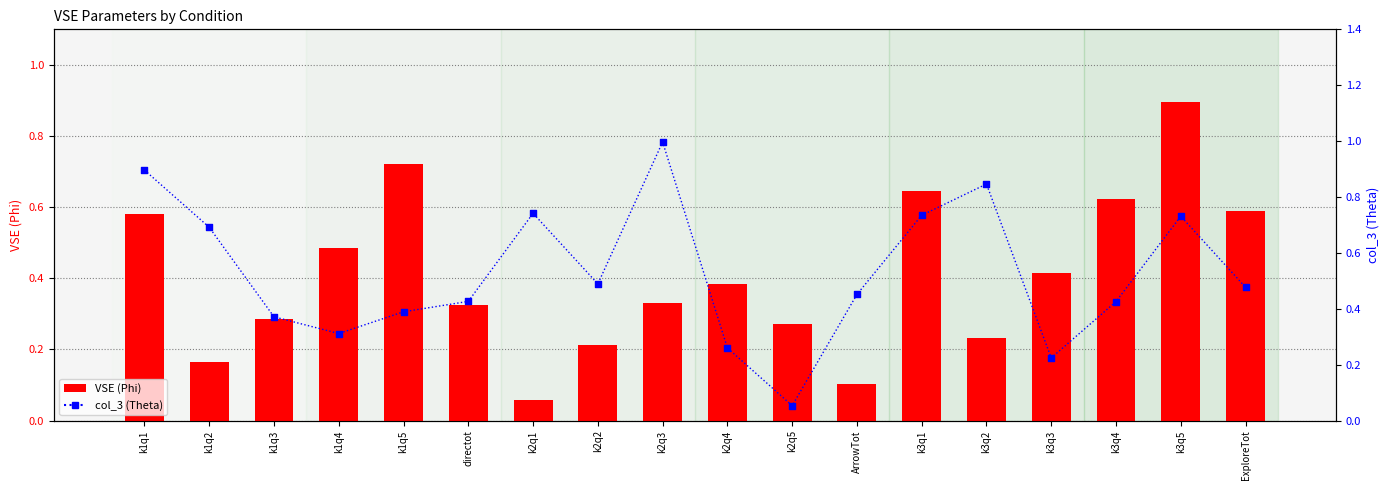

Which series has the largest total across all categories?

col_3 (Theta)